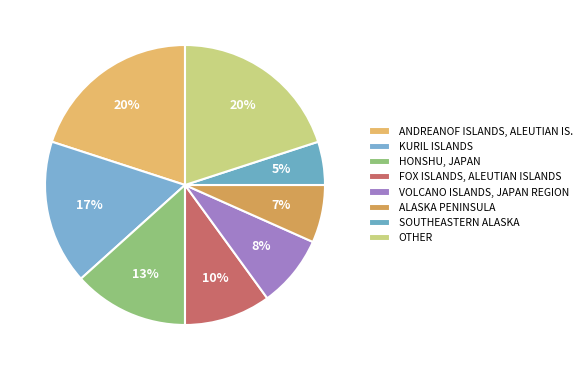

Rank the categories by value from highest to lowest.

ANDREANOF ISLANDS, ALEUTIAN IS., OTHER, KURIL ISLANDS, HONSHU, JAPAN, FOX ISLANDS, ALEUTIAN ISLANDS, VOLCANO ISLANDS, JAPAN REGION, ALASKA PENINSULA, SOUTHEASTERN ALASKA